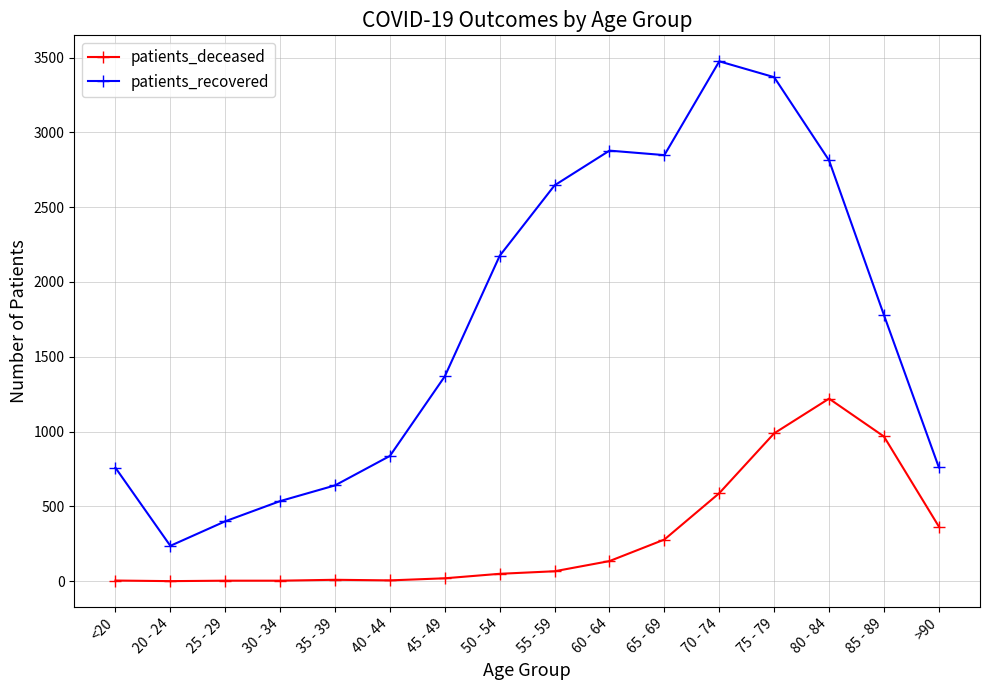

List the series in order of their peak value, lowest first.

patients_deceased, patients_recovered